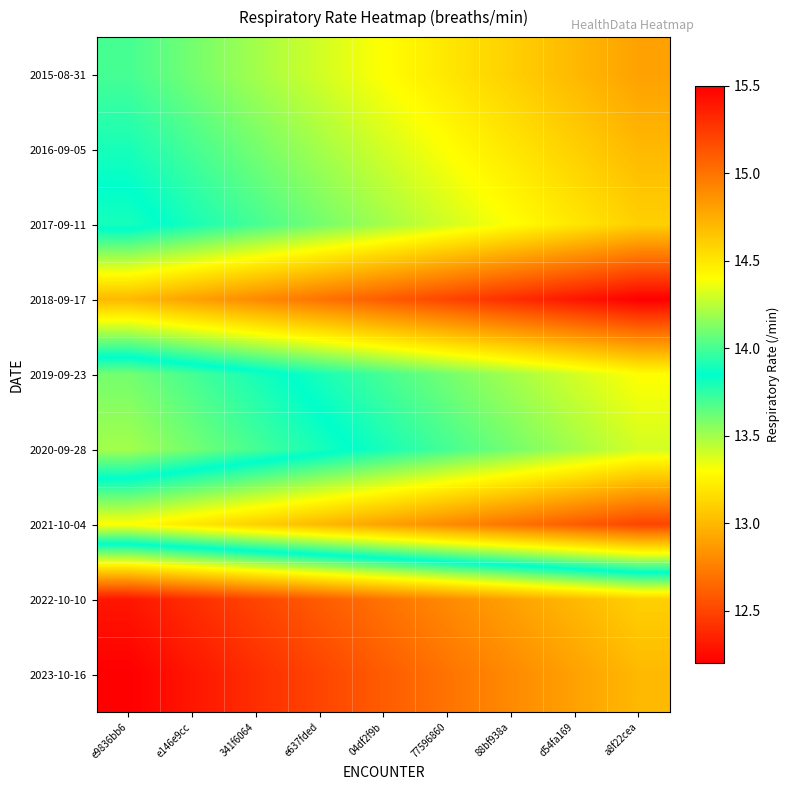

Reading left to right, extract all data points from this chart.

2015-08-31: e9836bb6=14.0	e146e9cc=14.1	341f6064=14.2	e637fded=14.3	04df2f9b=14.4	77596860=14.5	88bf938a=14.6	d54fa169=14.7	a8f22cea=14.8
2016-09-05: e9836bb6=13.9	e146e9cc=14.0	341f6064=14.1	e637fded=14.2	04df2f9b=14.3	77596860=14.4	88bf938a=14.5	d54fa169=14.6	a8f22cea=14.7
2017-09-11: e9836bb6=13.8	e146e9cc=13.9	341f6064=14.0	e637fded=14.1	04df2f9b=14.2	77596860=14.3	88bf938a=14.4	d54fa169=14.5	a8f22cea=14.6
2018-09-17: e9836bb6=14.7	e146e9cc=14.8	341f6064=14.9	e637fded=15.0	04df2f9b=15.1	77596860=15.2	88bf938a=15.3	d54fa169=15.4	a8f22cea=15.5
2019-09-23: e9836bb6=13.6	e146e9cc=13.7	341f6064=13.8	e637fded=13.9	04df2f9b=14.0	77596860=14.1	88bf938a=14.2	d54fa169=14.3	a8f22cea=14.4
2020-09-28: e9836bb6=13.5	e146e9cc=13.6	341f6064=13.7	e637fded=13.8	04df2f9b=13.9	77596860=14.0	88bf938a=14.1	d54fa169=14.2	a8f22cea=14.3
2021-10-04: e9836bb6=14.4	e146e9cc=14.5	341f6064=14.6	e637fded=14.7	04df2f9b=14.8	77596860=14.9	88bf938a=15.0	d54fa169=15.1	a8f22cea=15.2
2022-10-10: e9836bb6=12.3	e146e9cc=12.4	341f6064=12.5	e637fded=12.6	04df2f9b=12.7	77596860=12.8	88bf938a=12.9	d54fa169=13.0	a8f22cea=13.1
2023-10-16: e9836bb6=12.2	e146e9cc=12.3	341f6064=12.4	e637fded=12.5	04df2f9b=12.6	77596860=12.7	88bf938a=12.8	d54fa169=12.9	a8f22cea=13.0